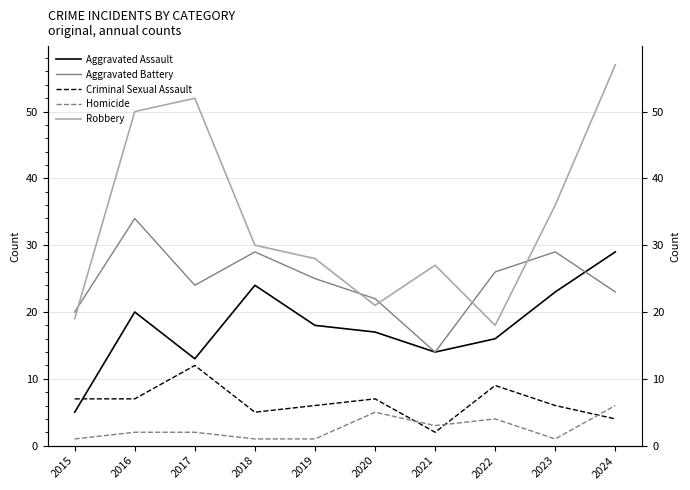

What is the difference between the maximum and minimum values in the Homicide series?

5